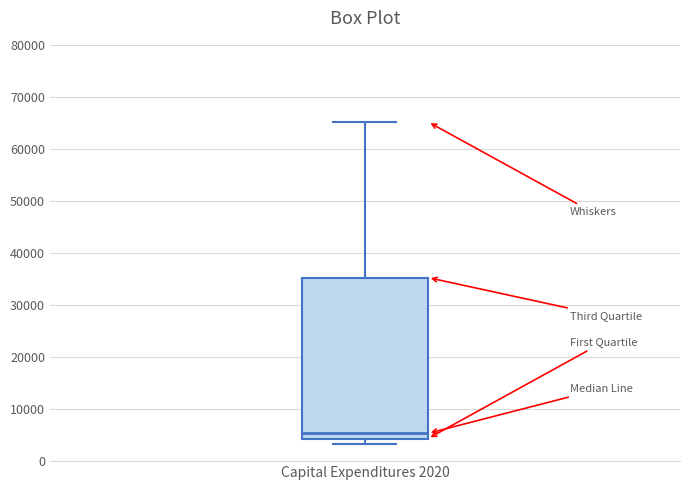

Read this box plot against the y-axis: the position of the median line, the range covered by the box, and the ends of both whiskers. The values are not printed on the chart, so give them approximately, as read against the axis.

median 5000, box 4000 to 35000, whiskers 3000 to 65000